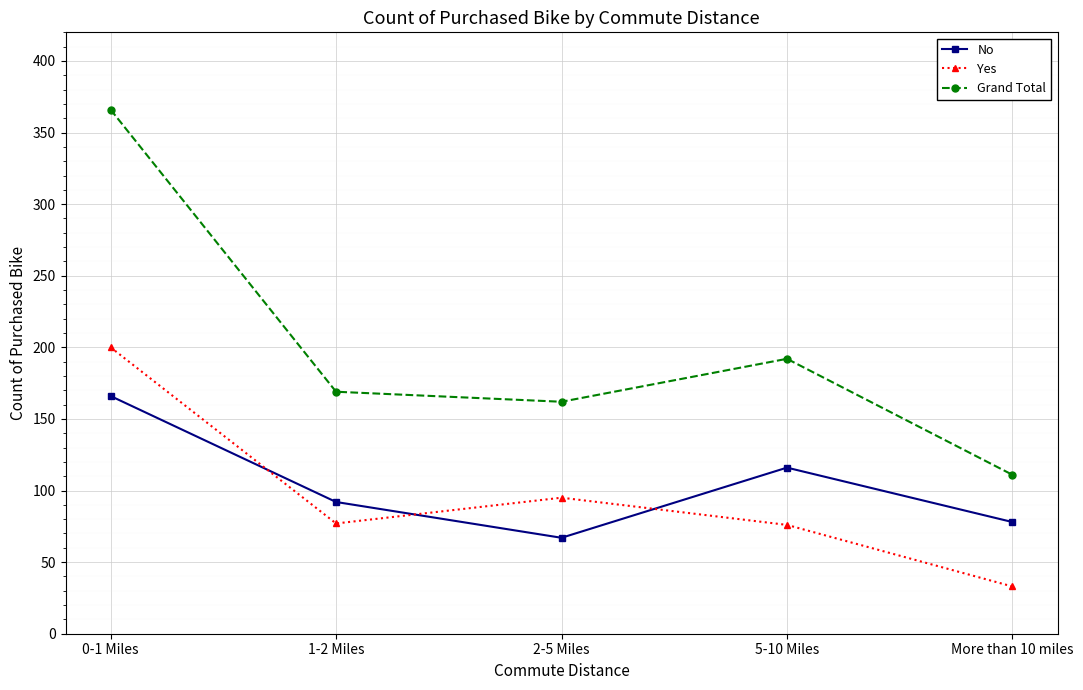

Rank the categories by Grand Total value from highest to lowest.

0-1 Miles, 5-10 Miles, 1-2 Miles, 2-5 Miles, More than 10 miles